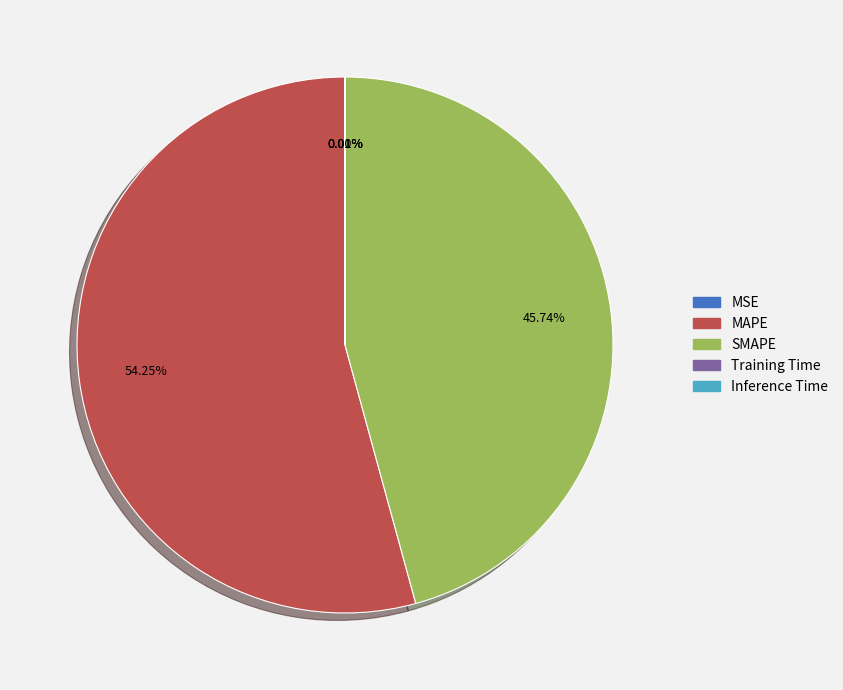

Between MAPE and SMAPE, which is larger?

MAPE